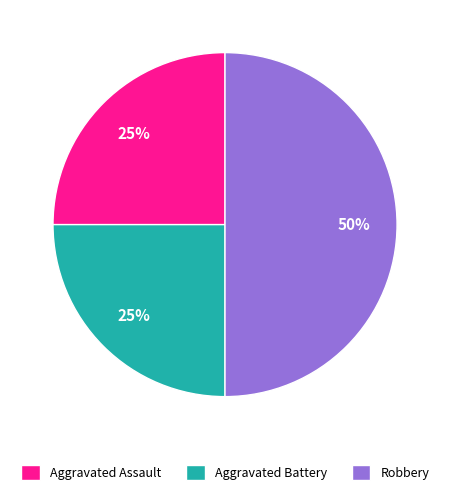

Is it true that Aggravated Battery is 16% of the pie?

False